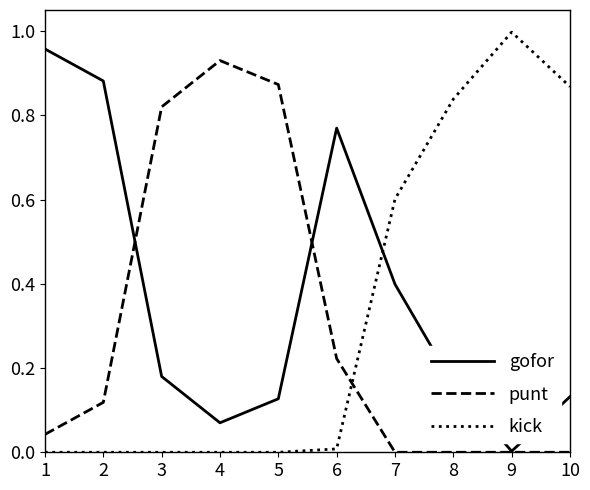

How many categories are shown in the chart?

10